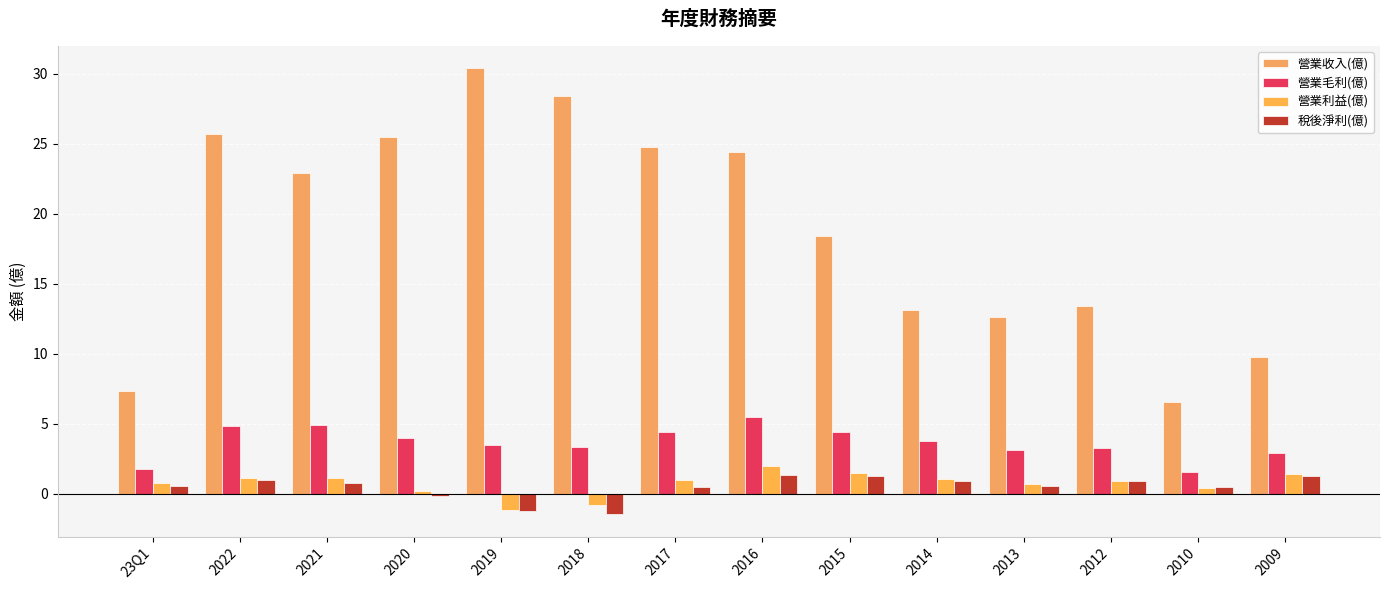

What is the total value across all series at 2019?

31.5